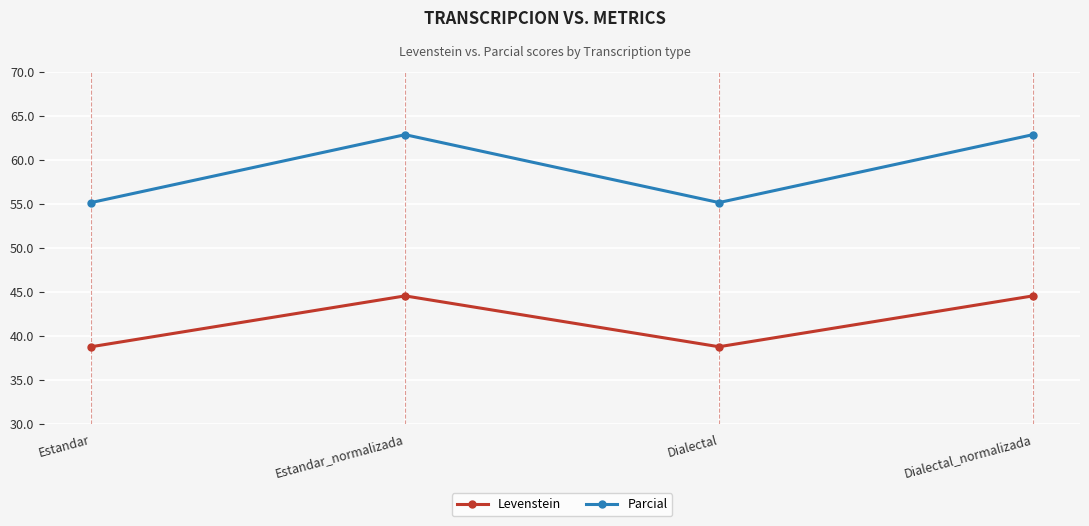

At how many categories does at least one series exceed 41?

4